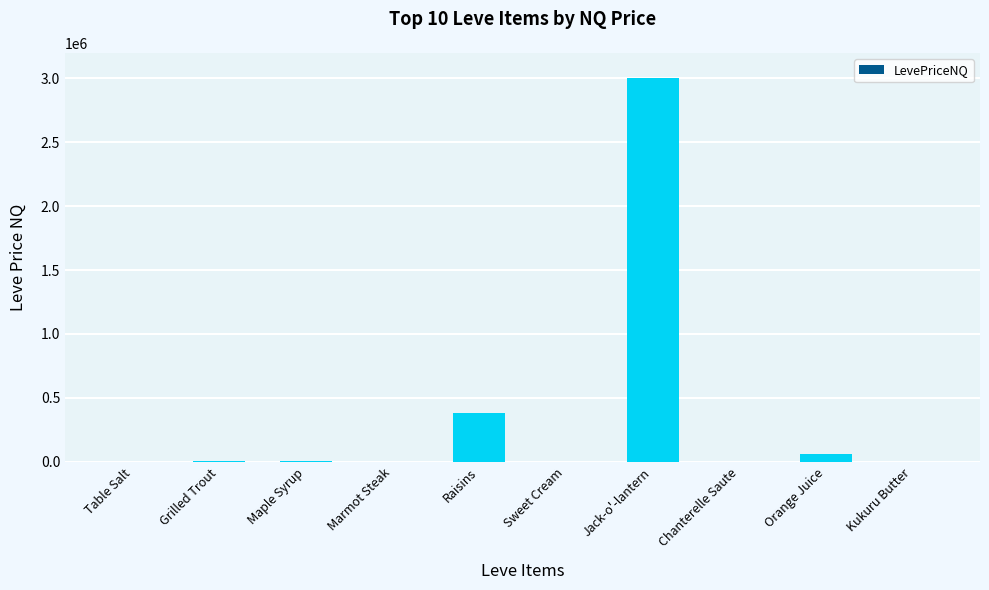

What is the approximate value at Sweet Cream?

771.7